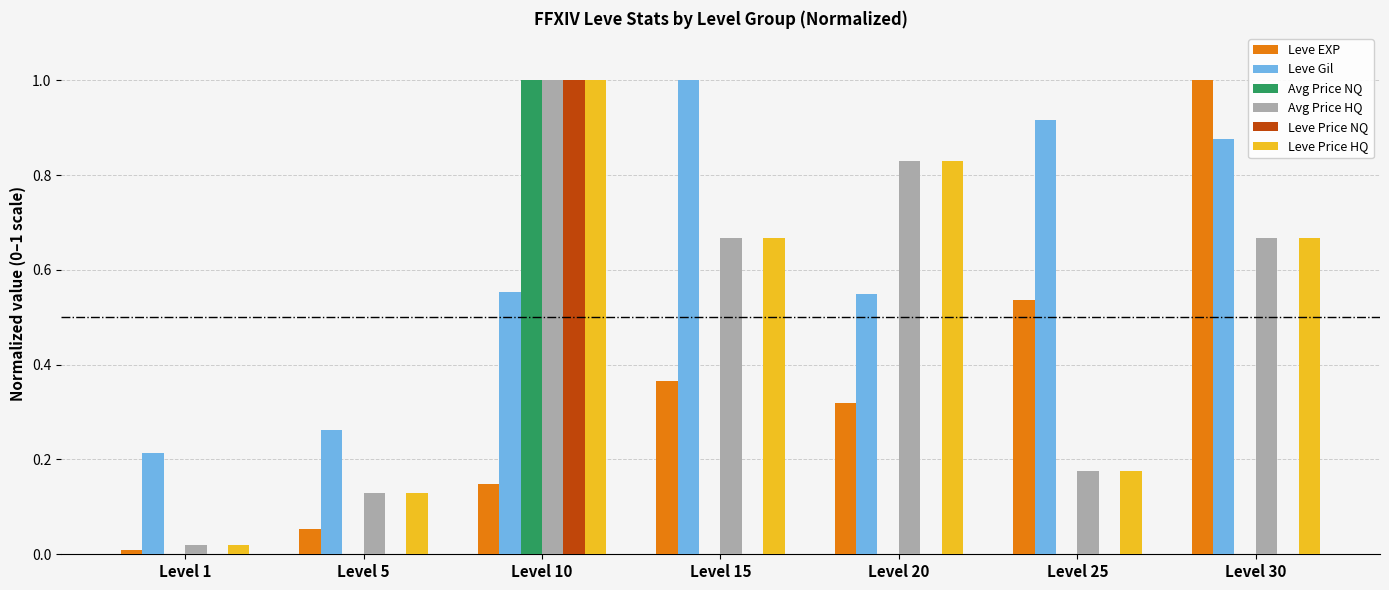

Which series changed the most between Level 20 and Level 30?

Leve EXP